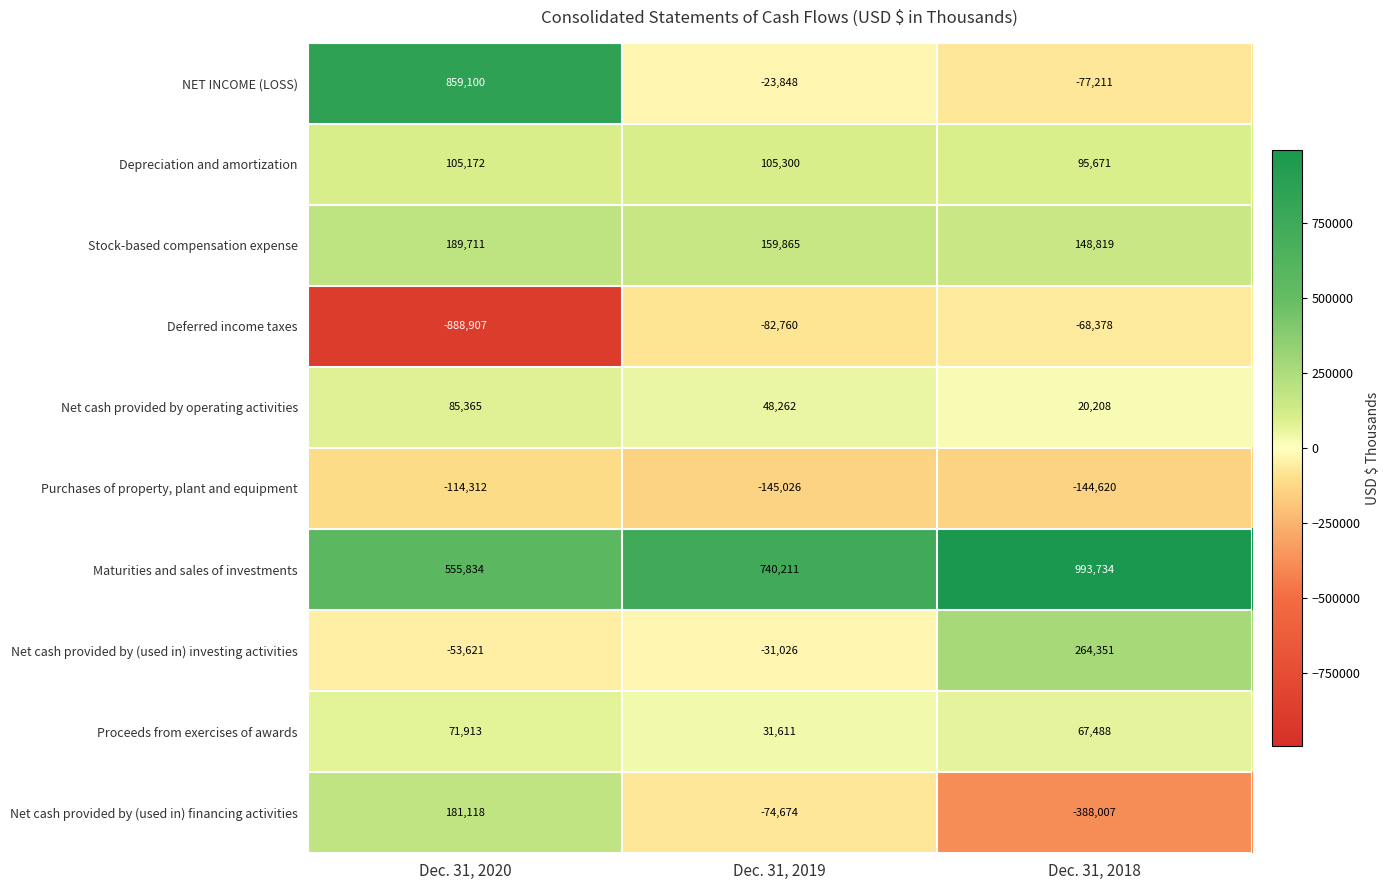

Reading left to right, what are all the values shown in this chart?

NET INCOME (LOSS): 859100	-23848	-77211
Depreciation and amortization: 105172	105300	95671
Stock-based compensation expense: 189711	159865	148819
Deferred income taxes: -888907	-82760	-68378
Net cash provided by operating activities: 85365	48262	20208
Purchases of property, plant and equipment: -114312	-145026	-144620
Maturities and sales of investments: 555834	740211	993734
Net cash provided by (used in) investing activities: -53621	-31026	264351
Proceeds from exercises of awards: 71913	31611	67488
Net cash provided by (used in) financing activities: 181118	-74674	-388007